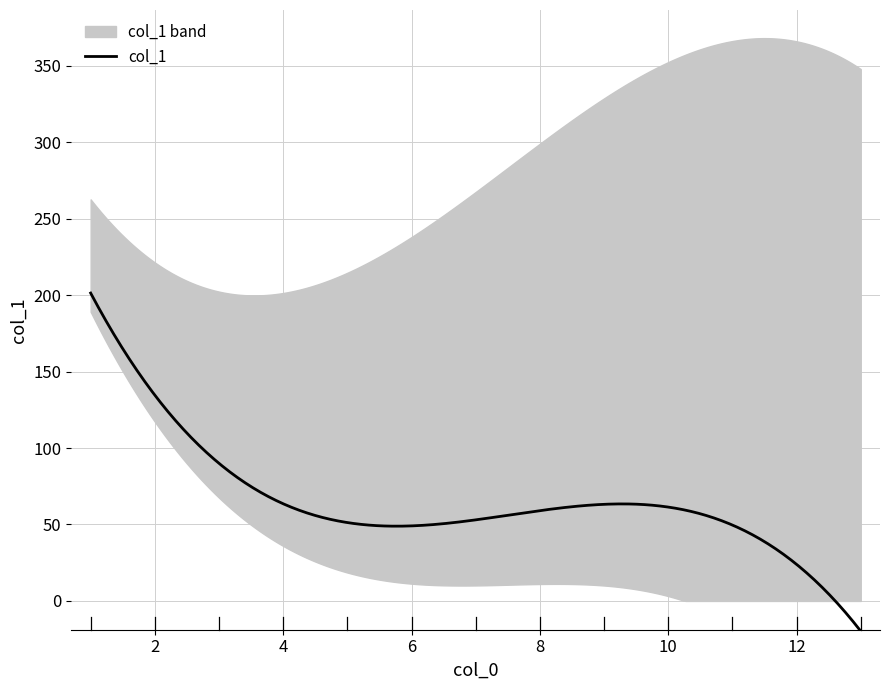

What is the highest value of the col_1 series?

201.3